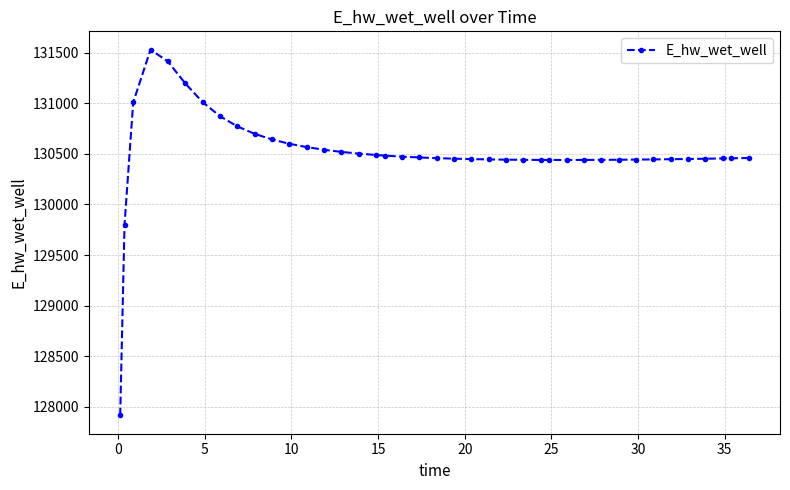

What is the greatest value displayed?

131531.0